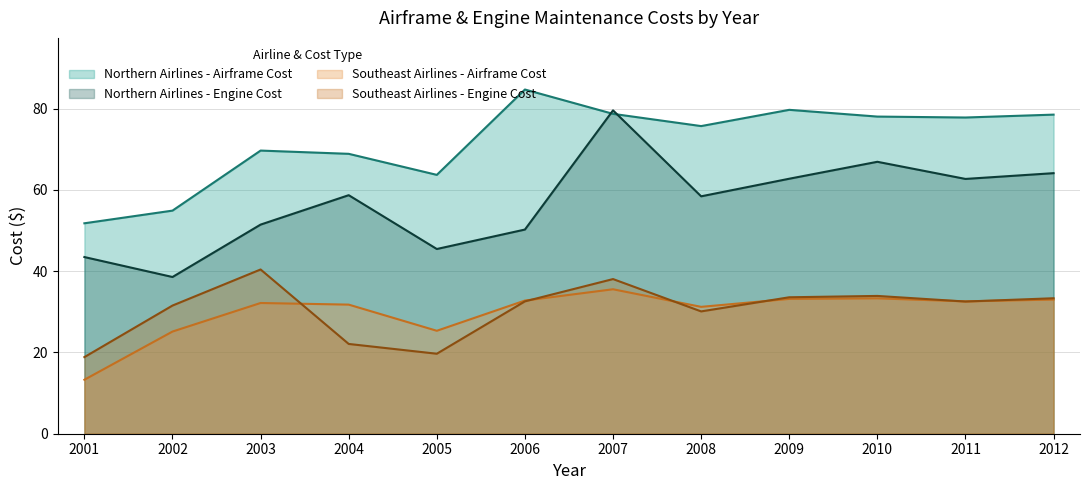

What are all the series names shown in the legend?

Northern Airlines - Airframe Cost, Northern Airlines - Engine Cost, Southeast Airlines - Airframe Cost, Southeast Airlines - Engine Cost